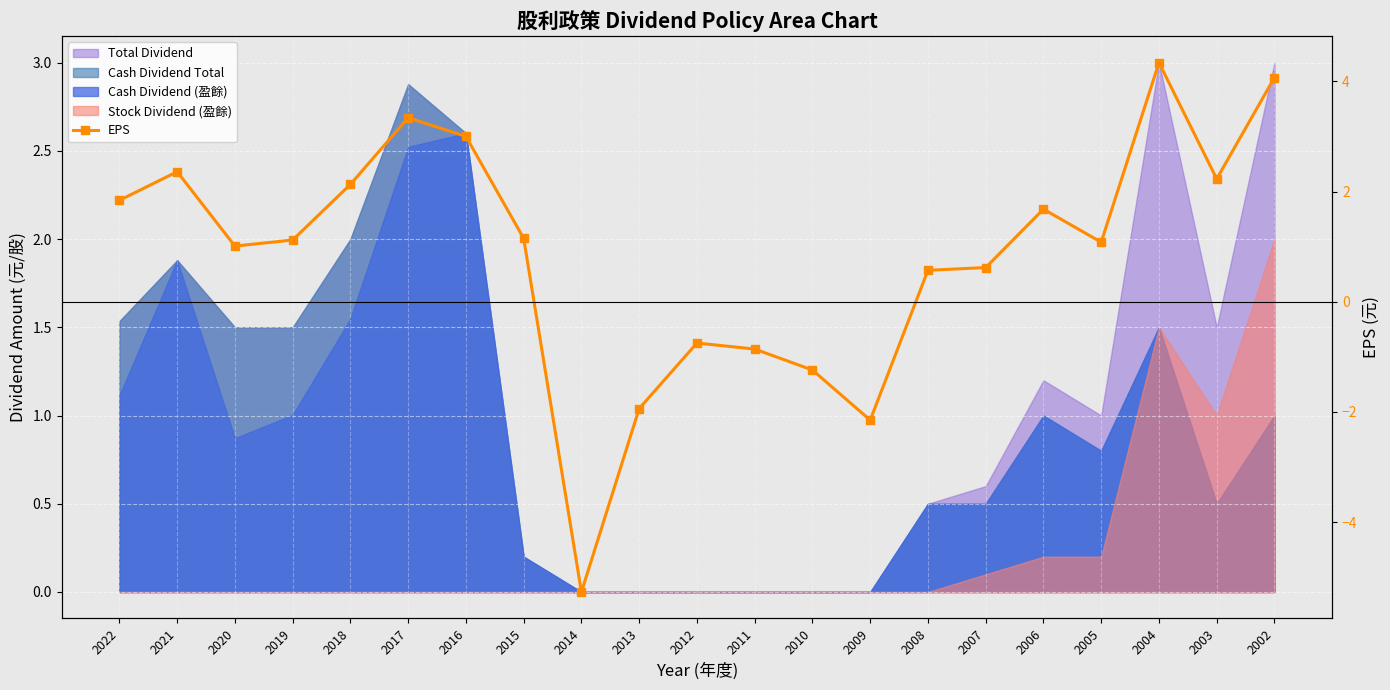

What is the smallest value displayed?

-5.3